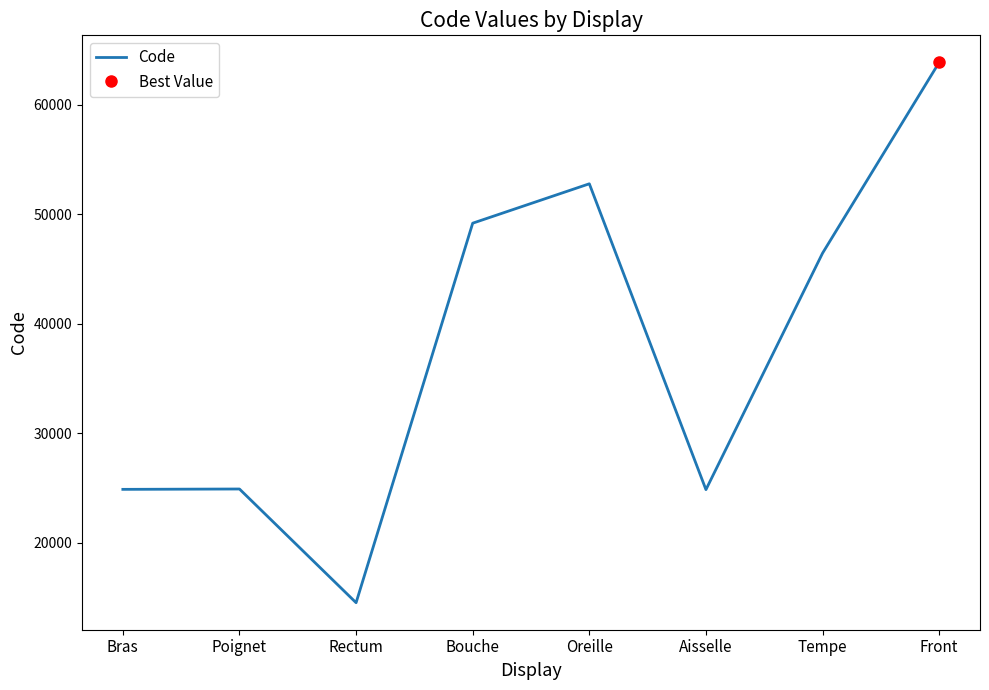

What position from the right is Rectum?

6